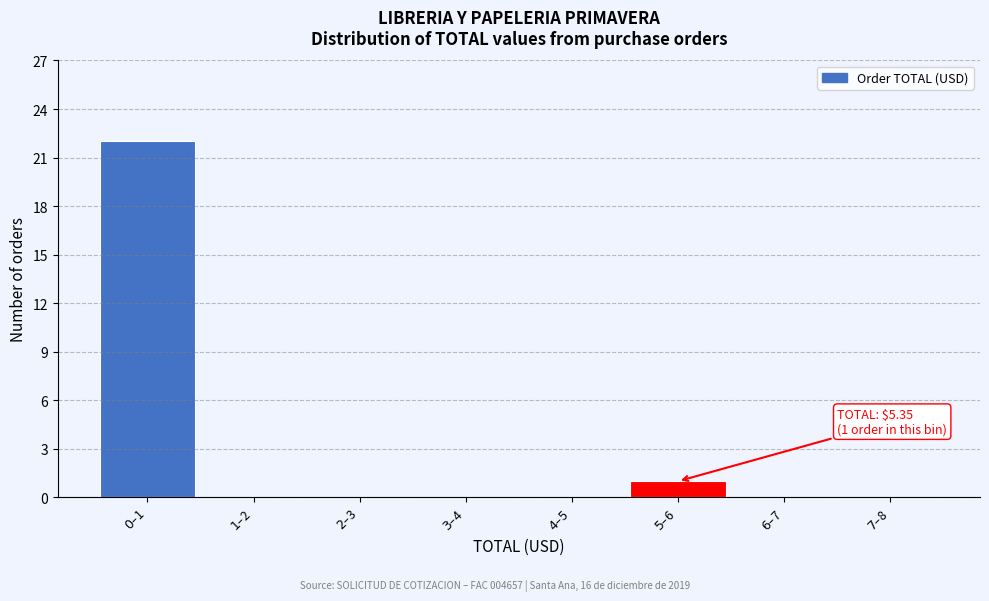

What is the maximum value shown in the chart?

22